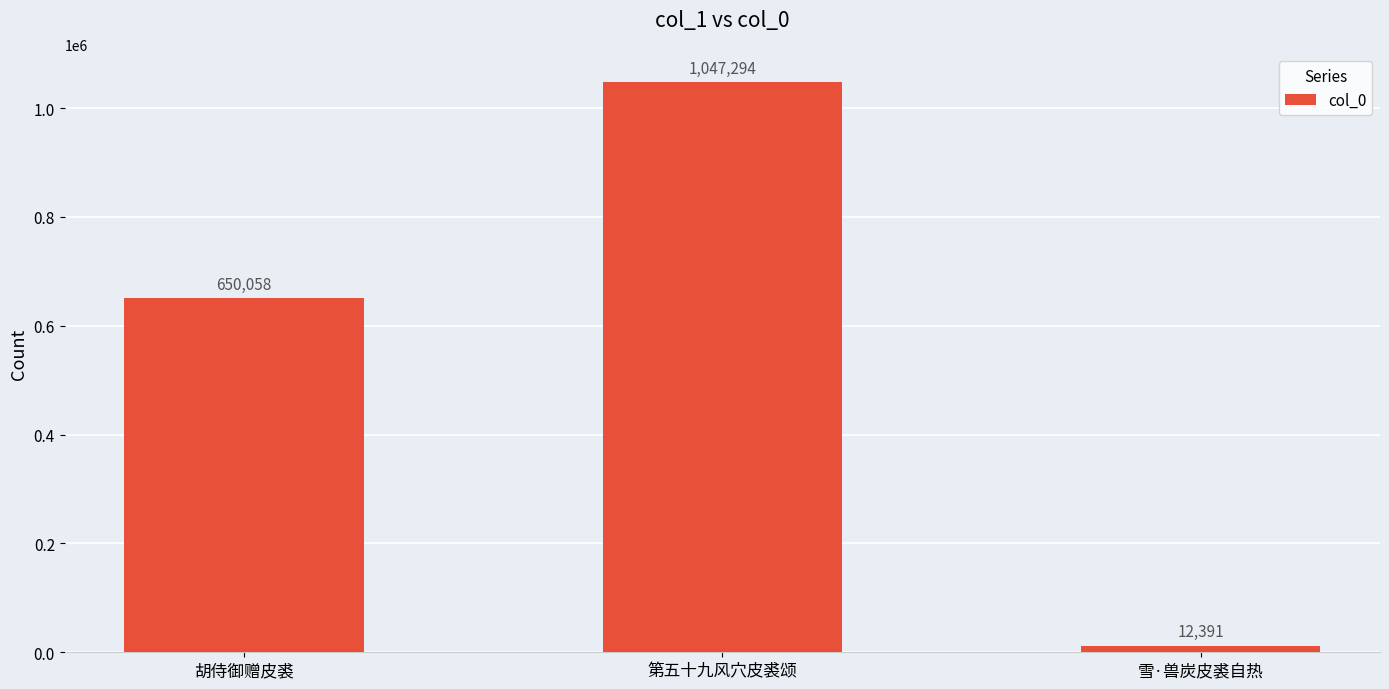

Approximately how many times larger is the value at 第五十九风穴皮裘颂 compared to 胡侍御赠皮裘?

1.6